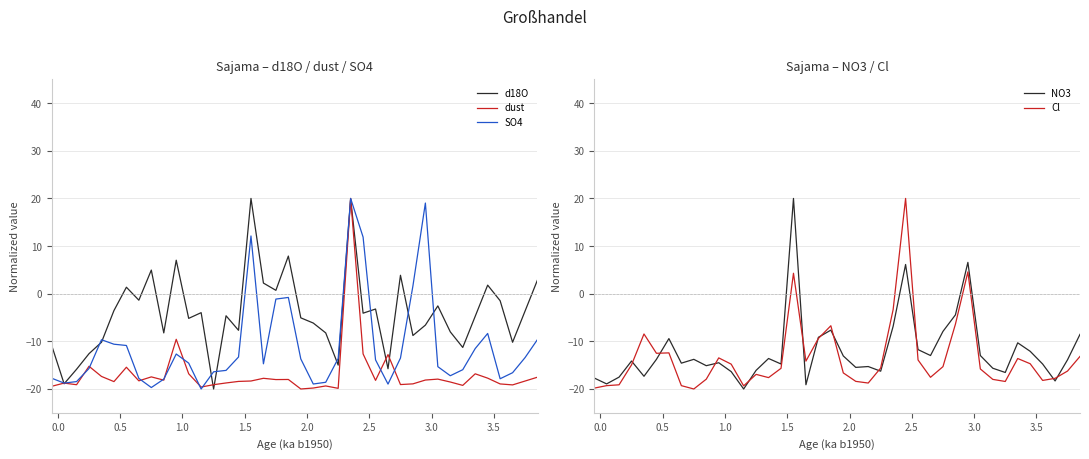

What is the highest value of the SO4 series?

20.0